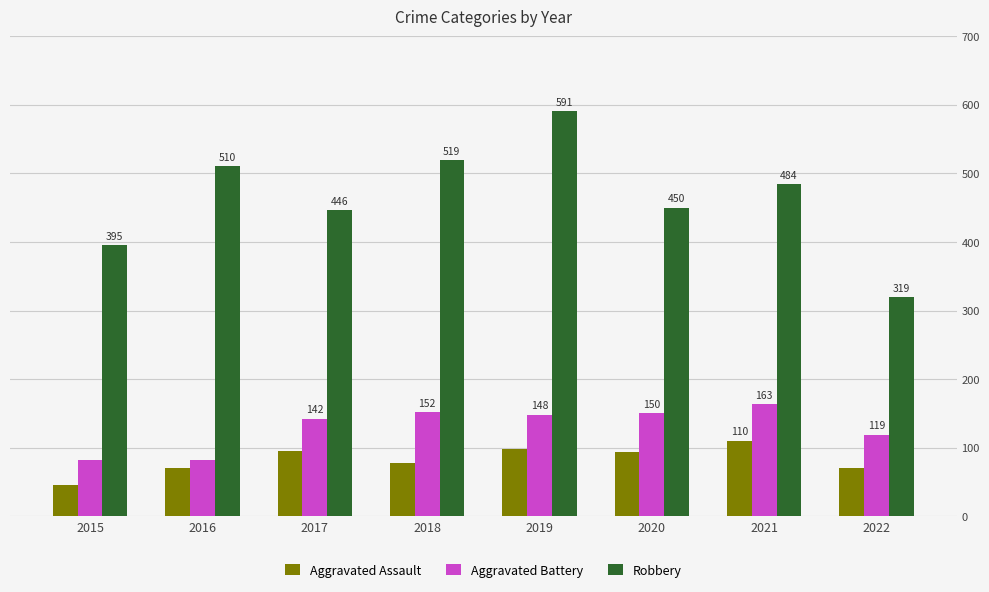

What is the value of the Aggravated Assault bar at the 3rd from the left?

95